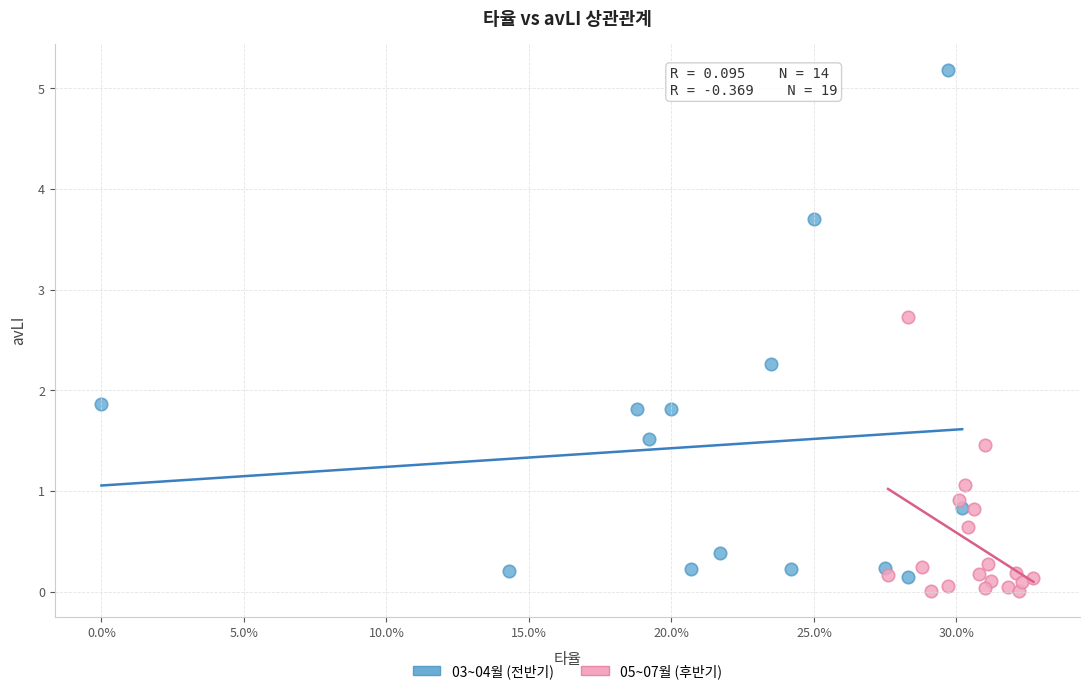

Which series has the largest Y range (max minus min)?

03~04월 (전반기)